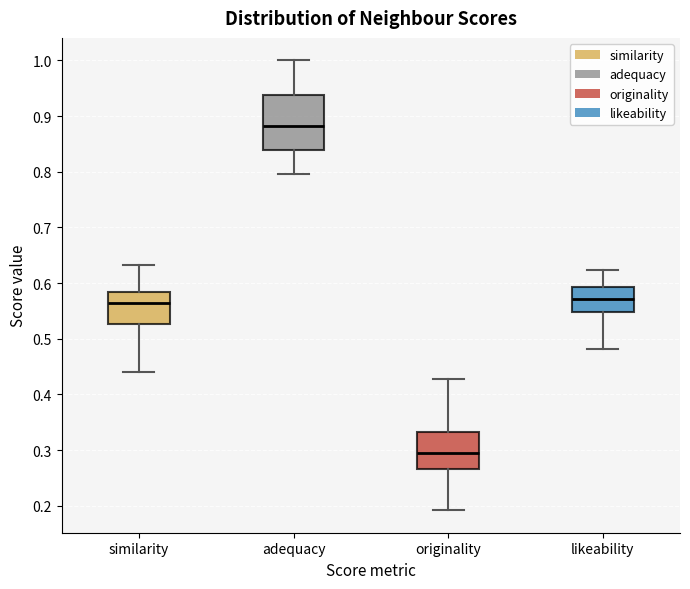

Which box has the lowest median line?

originality